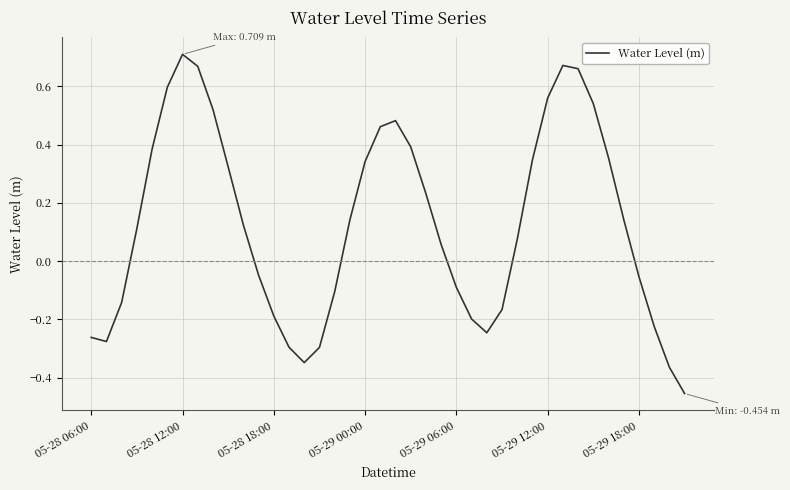

How many lines are shown in the chart?

1